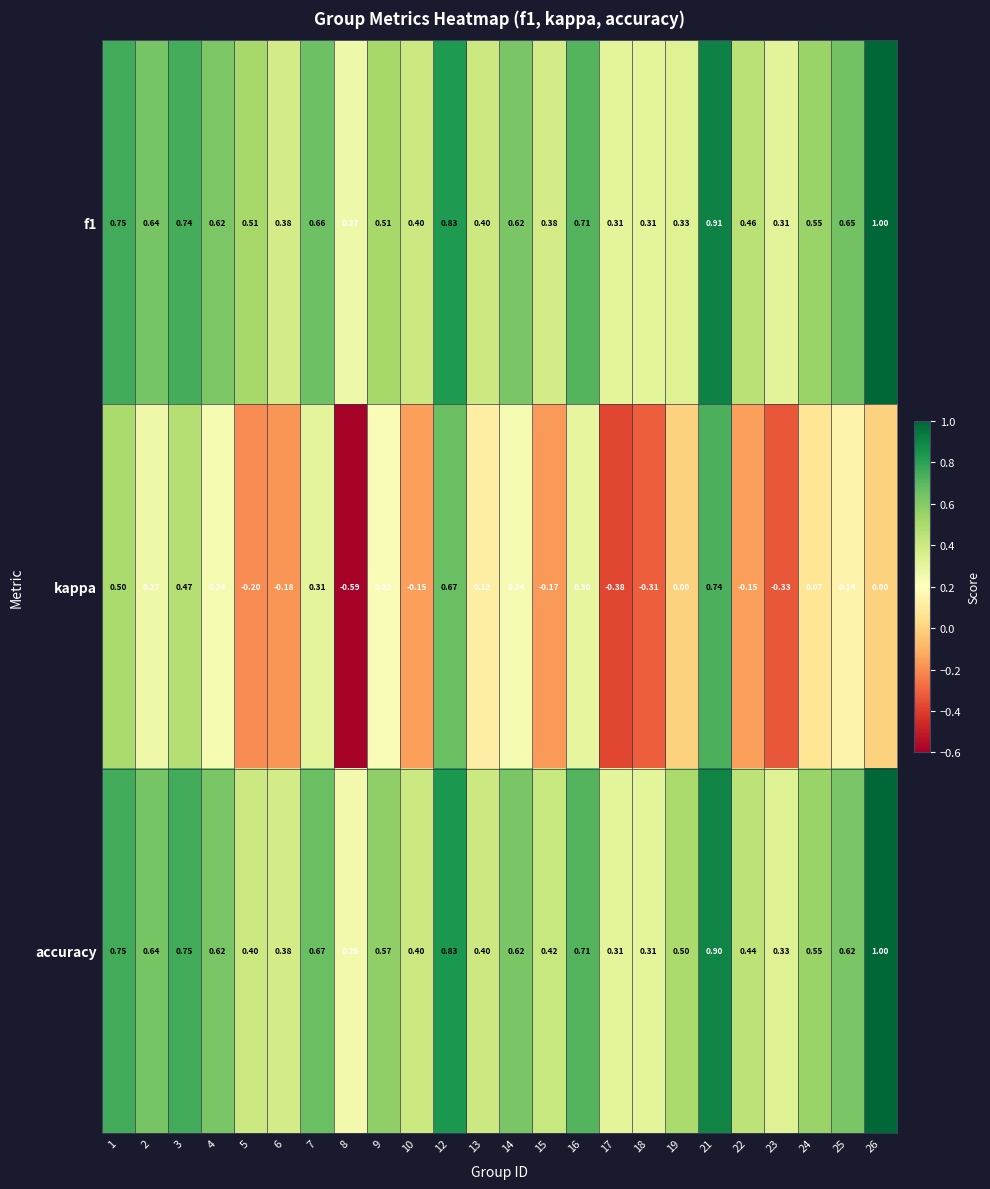

Which series has the largest range (max minus min)?

kappa